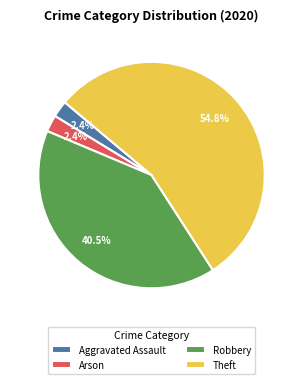

To the nearest percent, what is the difference between the Robbery and Arson slice percentages?

38%